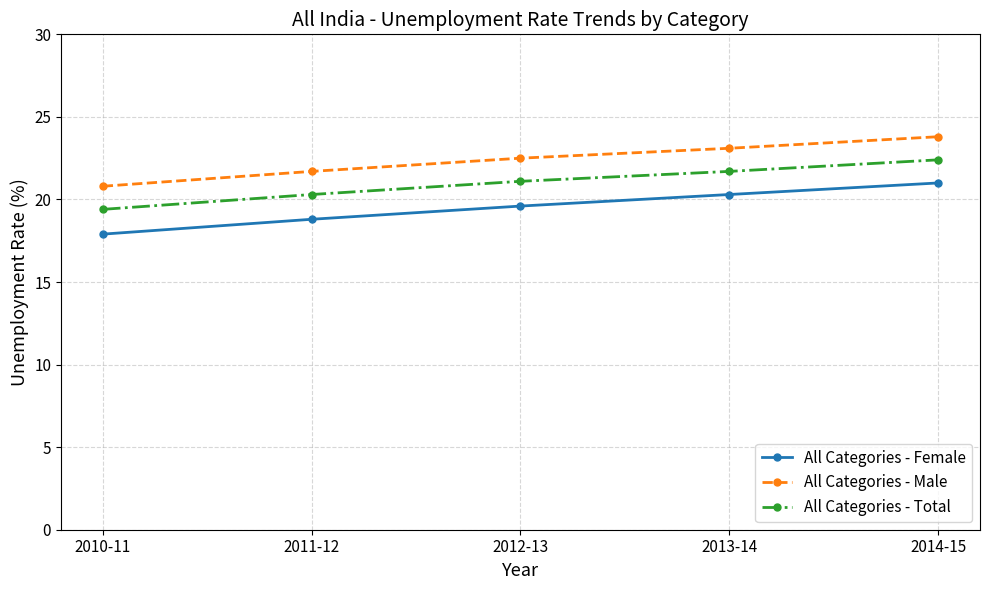

Reading right to left, list all the values displayed in this chart.

All Categories - Female: 2014-15=21.0	2013-14=20.3	2012-13=19.6	2011-12=18.8	2010-11=17.9
All Categories - Male: 2014-15=23.8	2013-14=23.1	2012-13=22.5	2011-12=21.7	2010-11=20.8
All Categories - Total: 2014-15=22.4	2013-14=21.7	2012-13=21.1	2011-12=20.3	2010-11=19.4